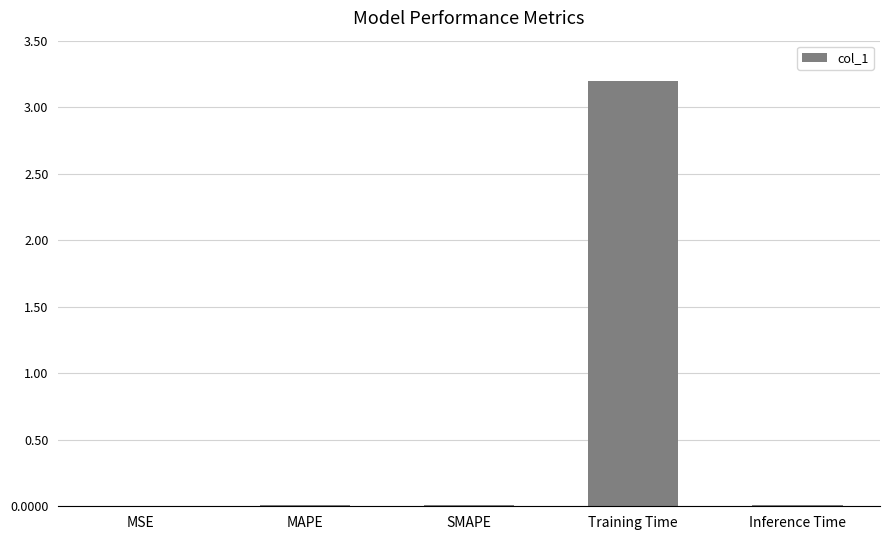

Which has a higher value, Training Time or Inference Time?

Training Time